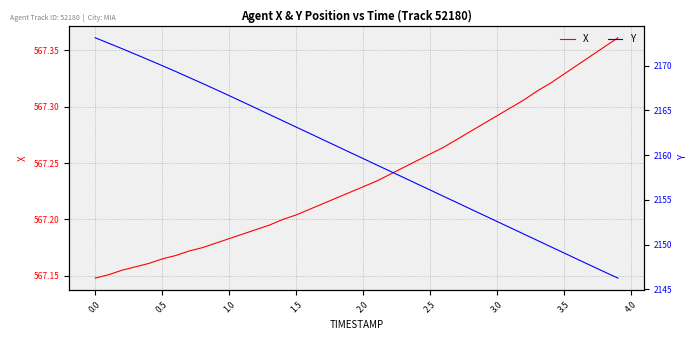

The X series shows 301.7 at 3.5. True or false?

False